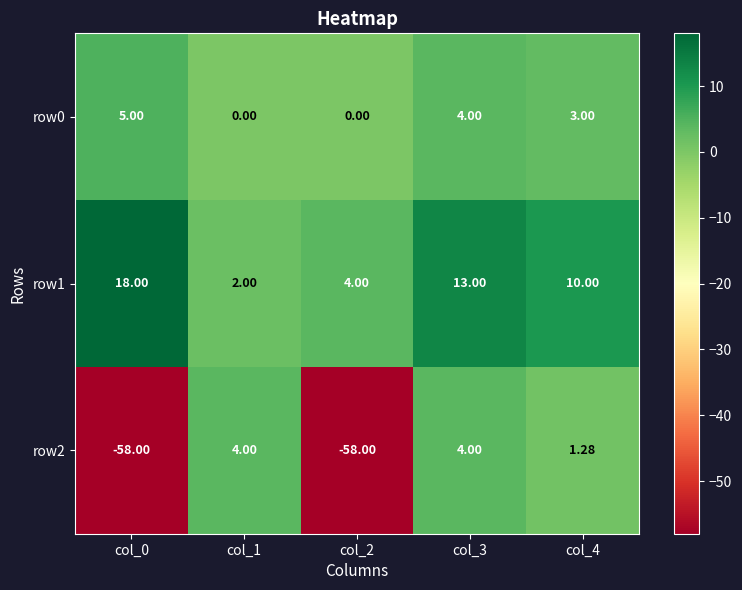

Rank the series by their average value, from highest to lowest.

row1, row0, row2